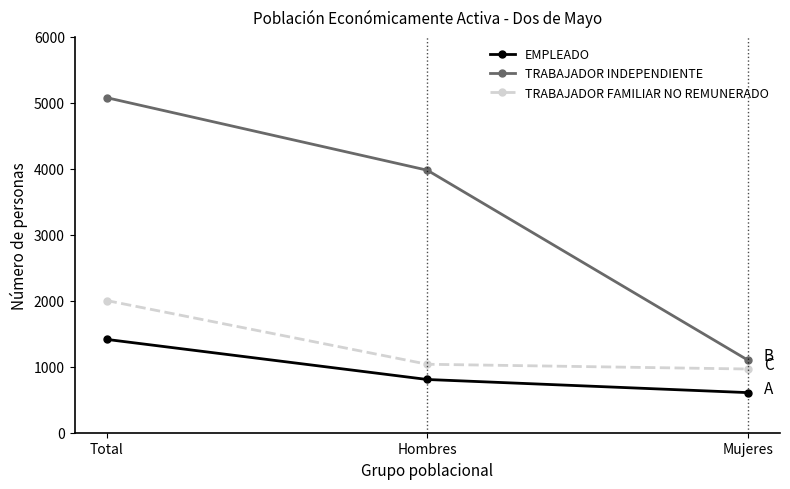

Reading left to right, list all the values displayed in this chart.

EMPLEADO: 1415	807	608
TRABAJADOR INDEPENDIENTE: 5080	3980	1100
TRABAJADOR FAMILIAR NO REMUNERADO: 2004	1038	966